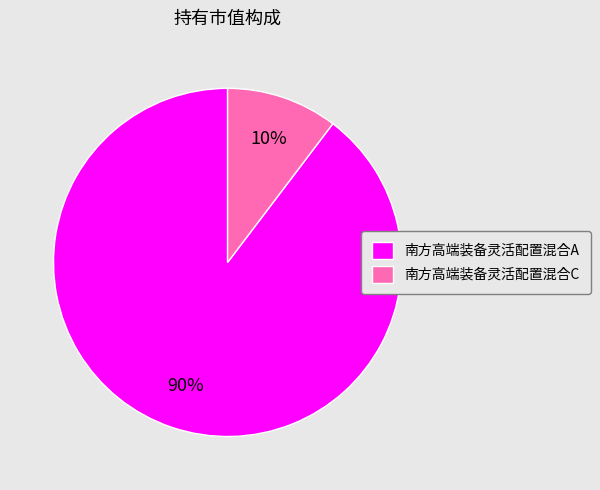

Which slice is the largest?

南方高端装备灵活配置混合A